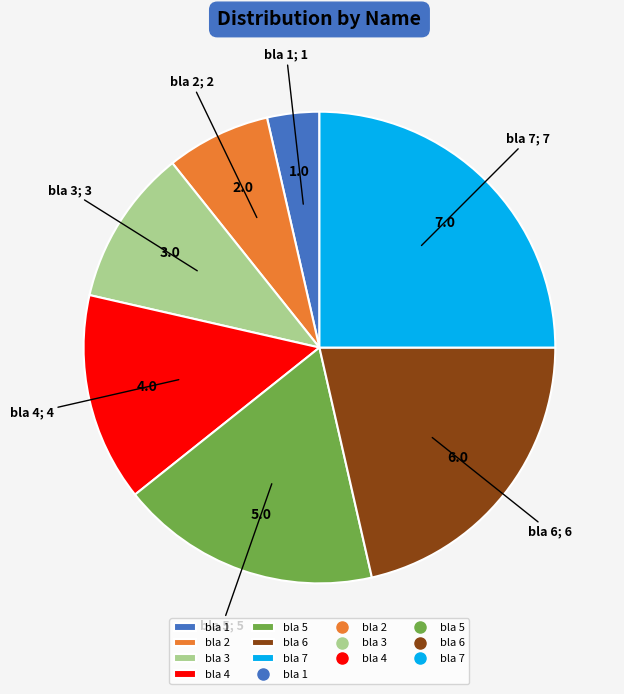

Is there a majority slice in this chart?

No